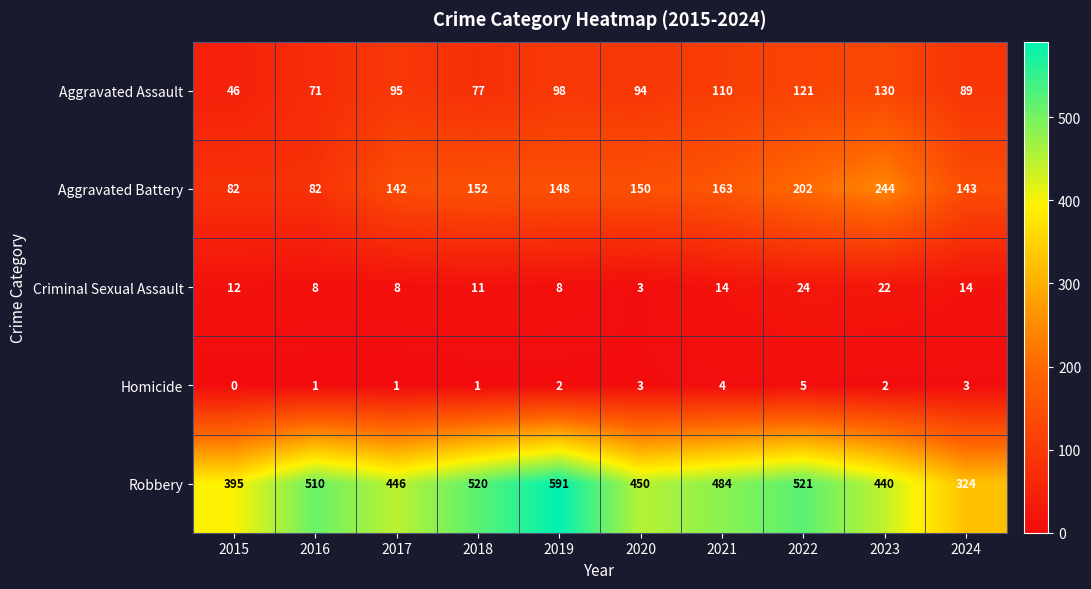

Read the Aggravated Assault value at 2023.

130